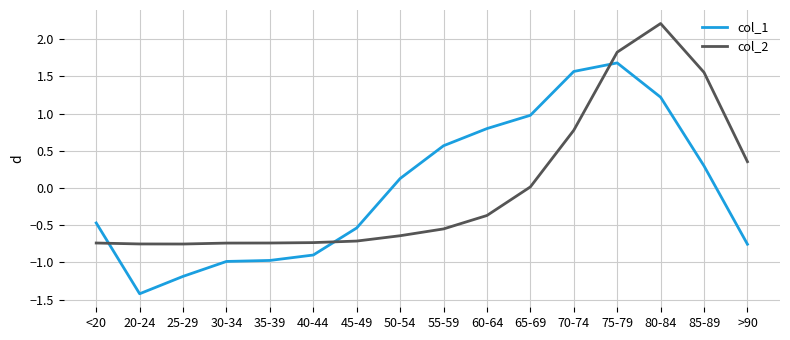

What position from the right is 25-29?

14